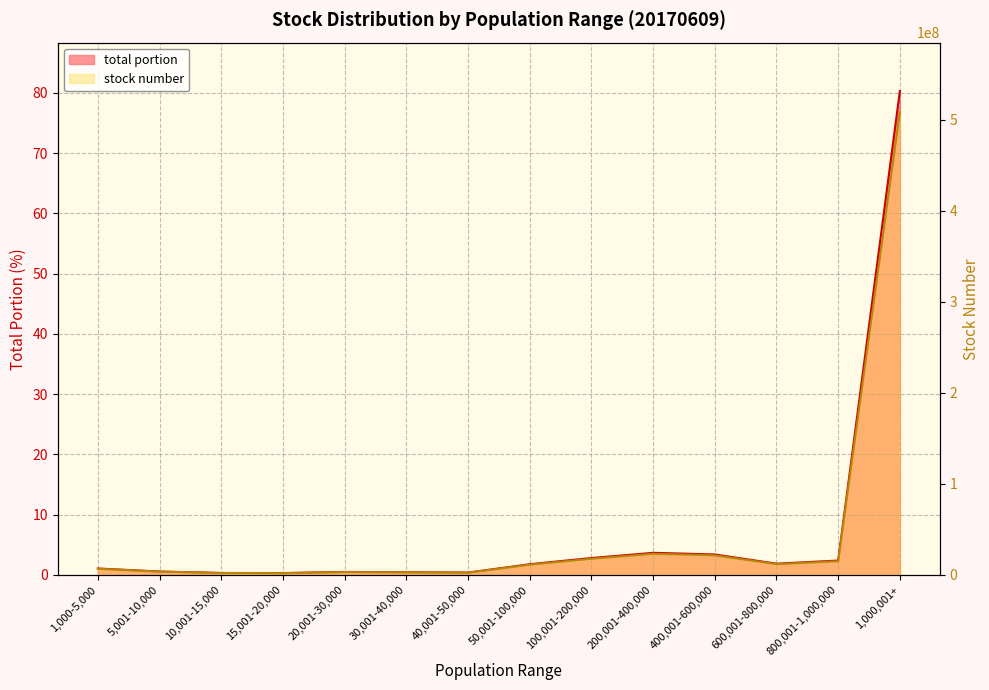

What is the value of the total portion point at the 5th from the left?

0.5